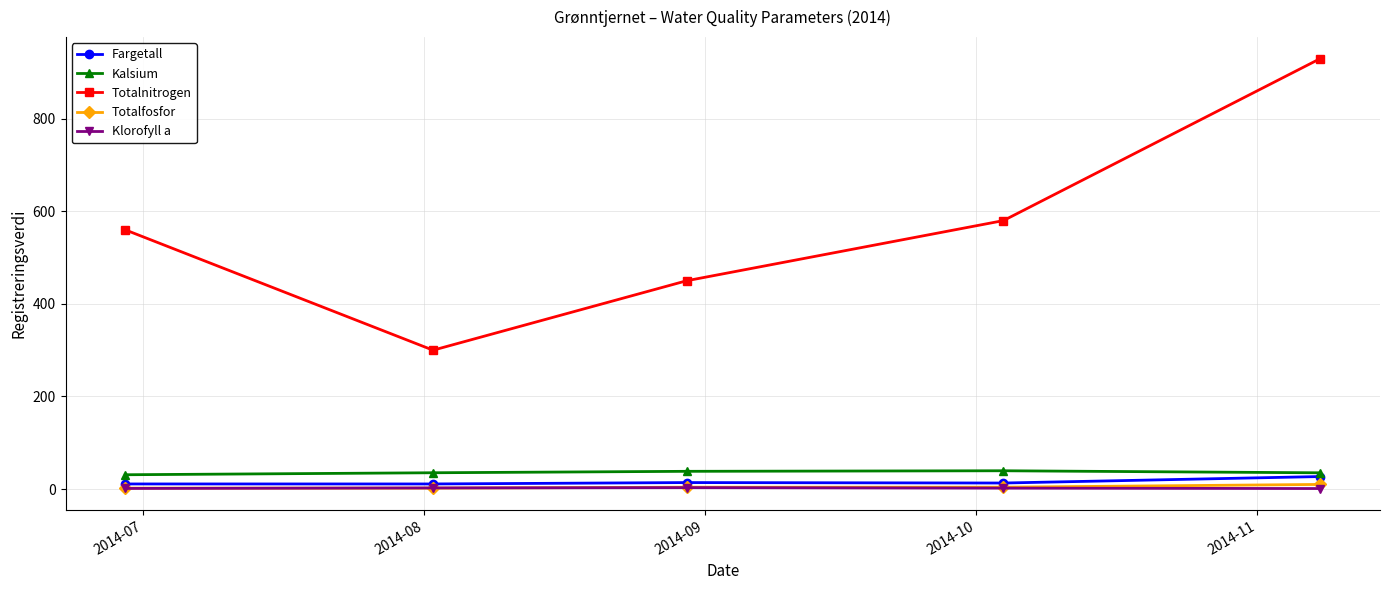

What is the minimum value shown in the chart?

1.1